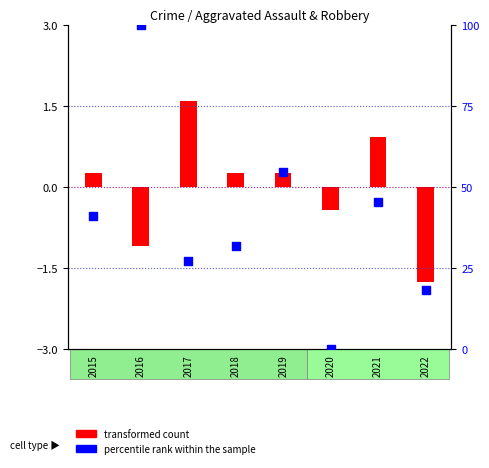

Which has a higher value, 2022 or 2015?

2015